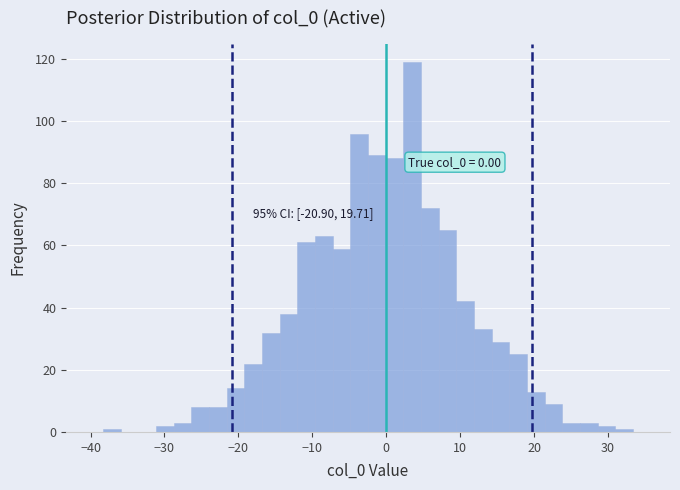

Around what value on the x-axis is the tallest bar? Give the approximate position of its centre, as read against the axis.

4